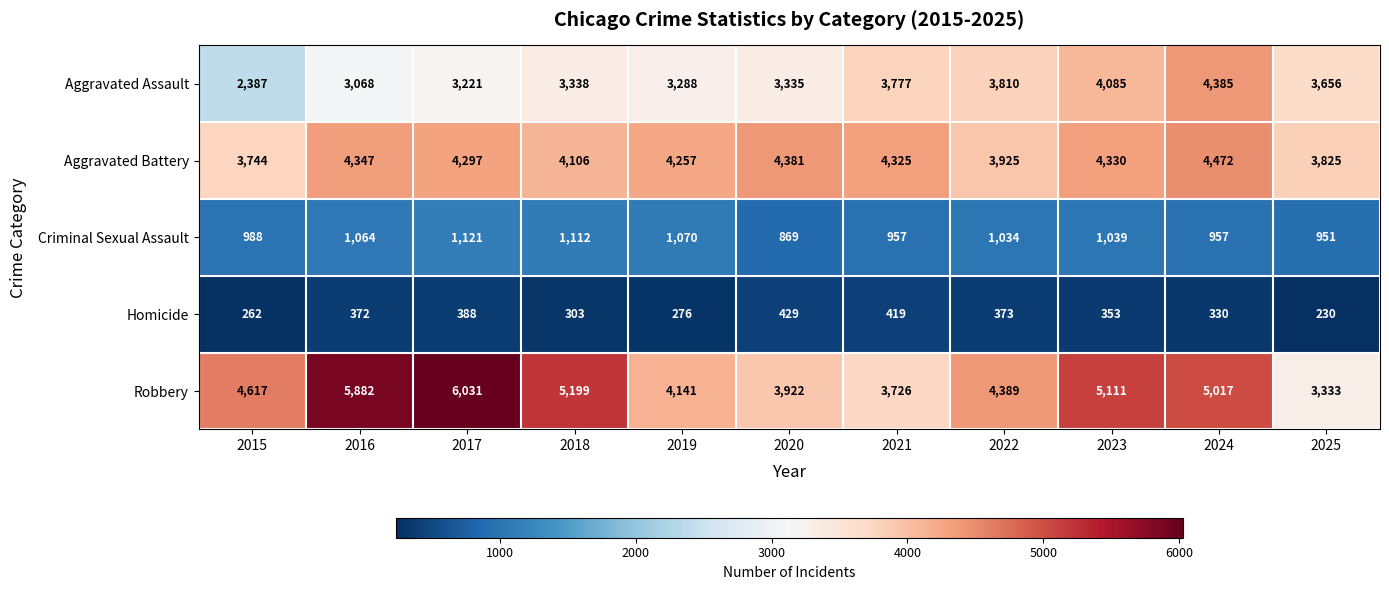

At which category does the chart reach its peak across all series?

2017